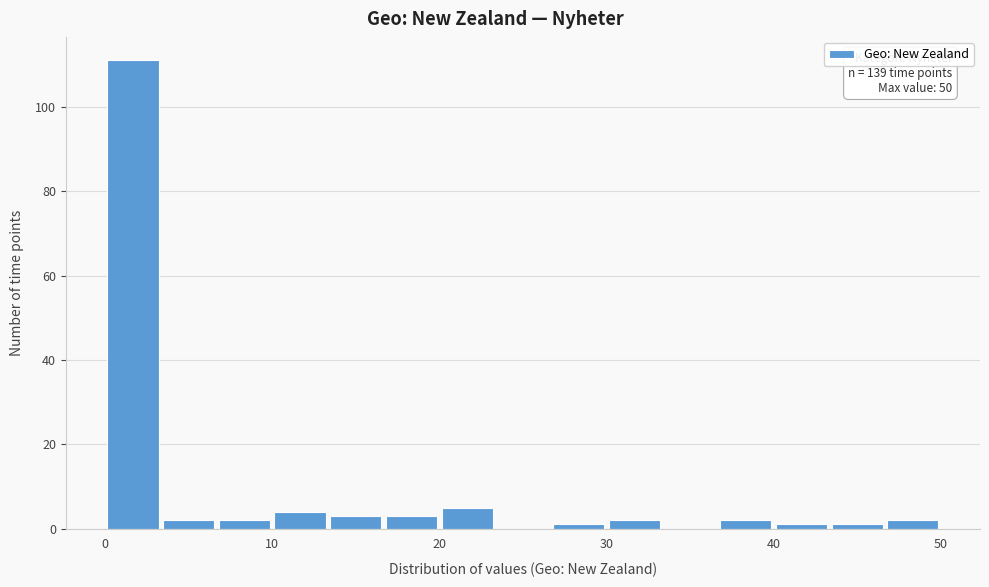

Around what value on the x-axis is the tallest bar? Give the approximate position of its centre, as read against the axis.

2